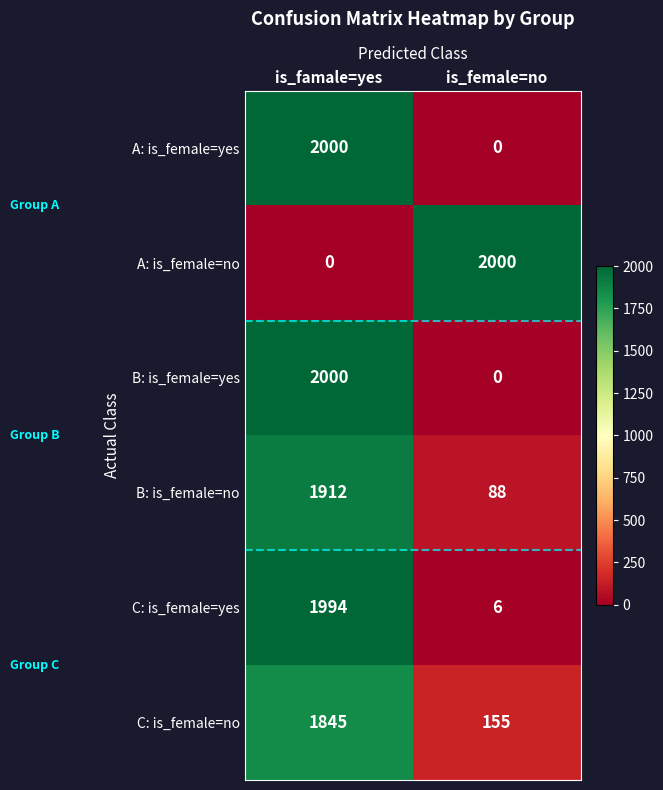

Rank the categories by B: is_female=yes value from lowest to highest.

is_female=no, is_famale=yes